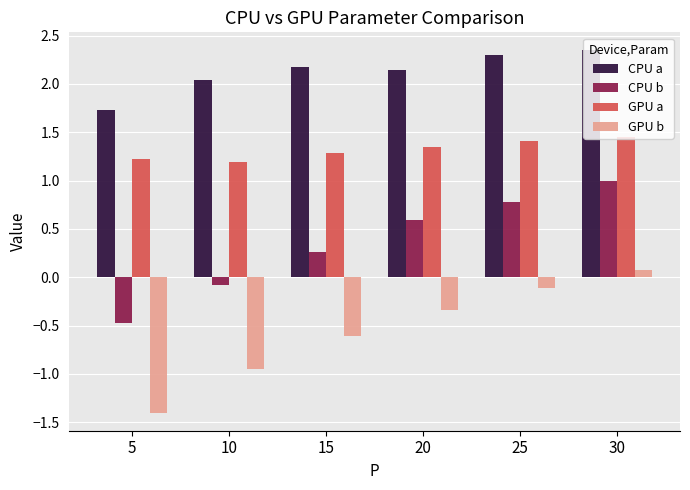

Between 25 and 30, which series saw the biggest shift?

CPU b